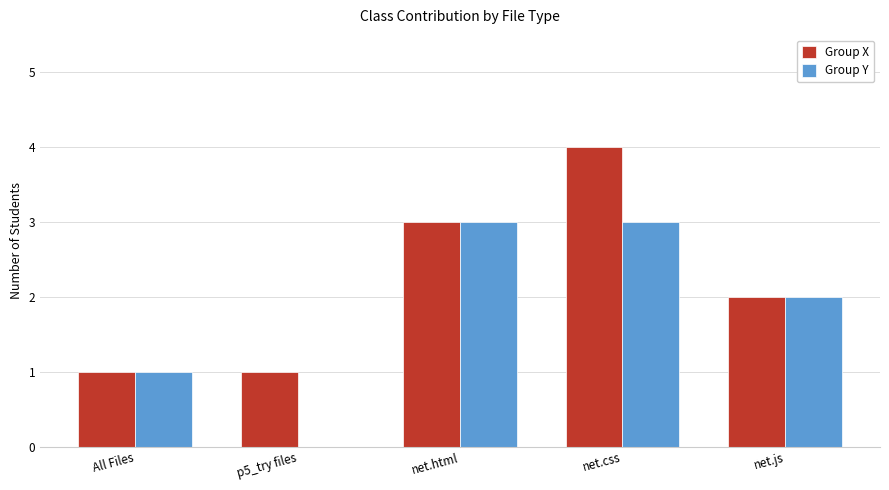

Which series has the largest total across all categories?

Group X